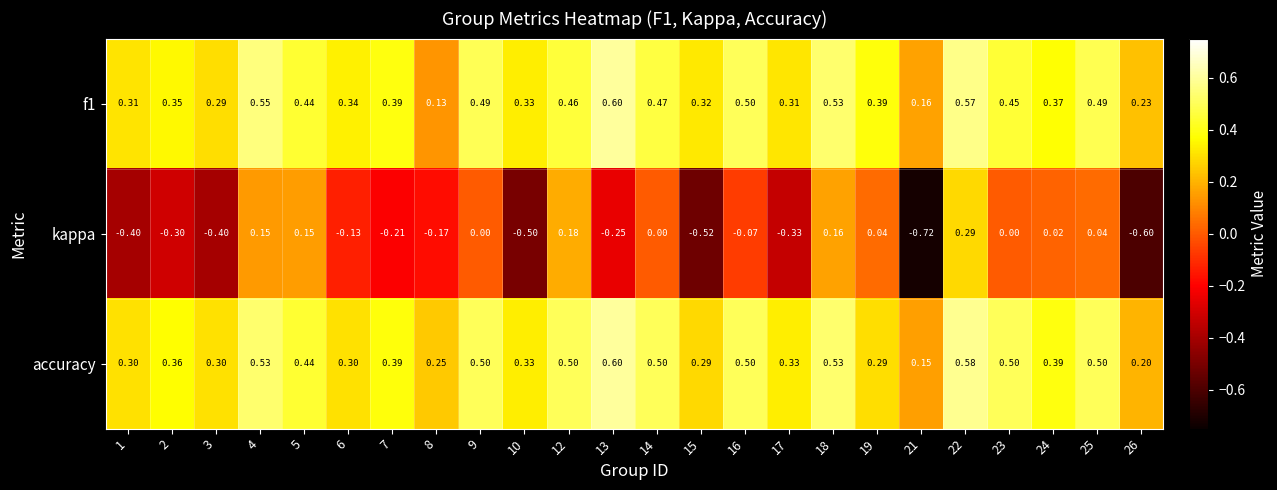

Which series changed the most between 7 and 23?

kappa